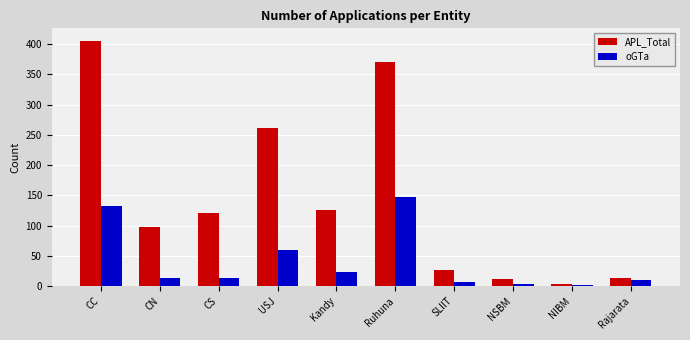

What is the sum of all oGTa values?

411